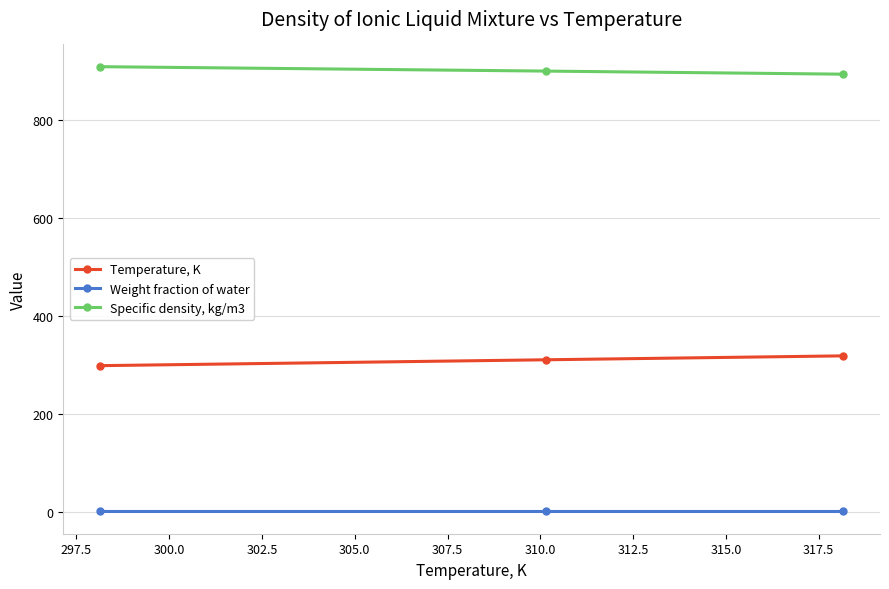

Rank the series by their maximum value, from highest to lowest.

Specific density, kg/m3, Temperature, K, Weight fraction of water